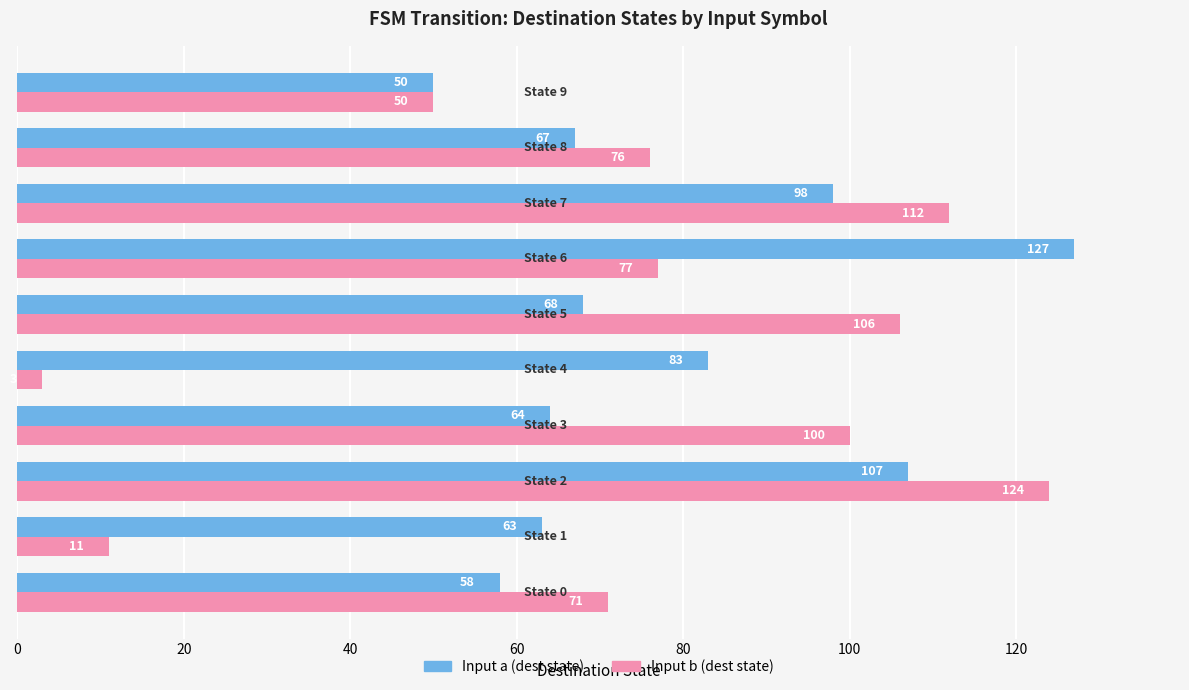

Rank the series by their maximum value, from lowest to highest.

Input b (dest state), Input a (dest state)